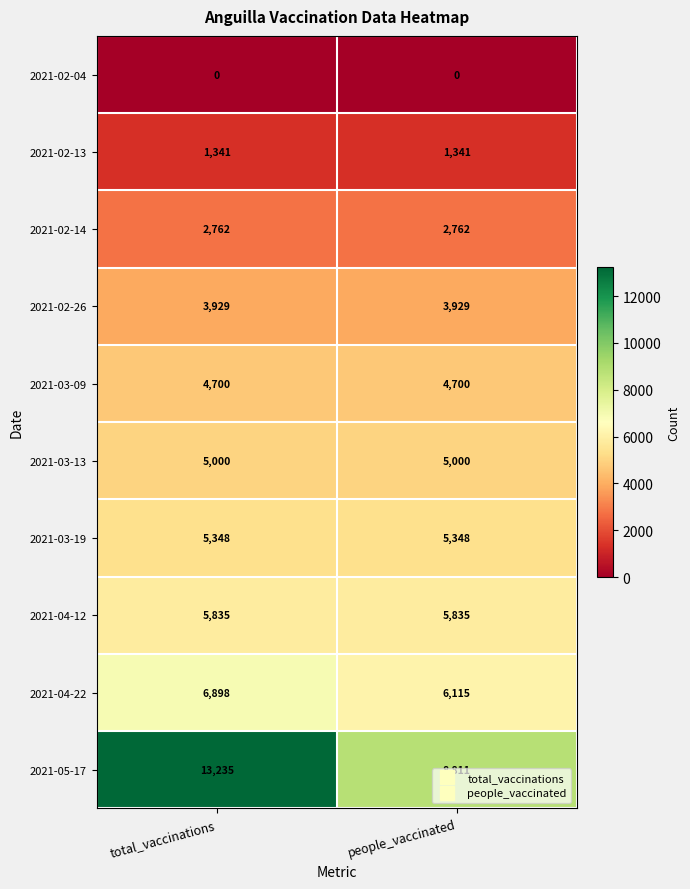

Which series has the widest spread of values?

2021-05-17